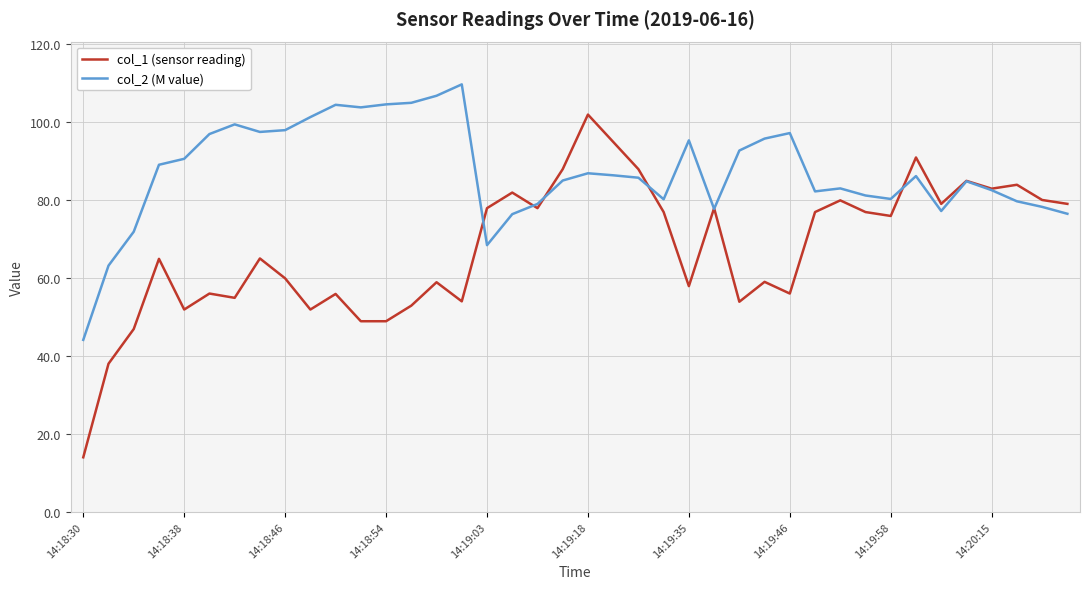

What is the smallest value displayed?

14.0